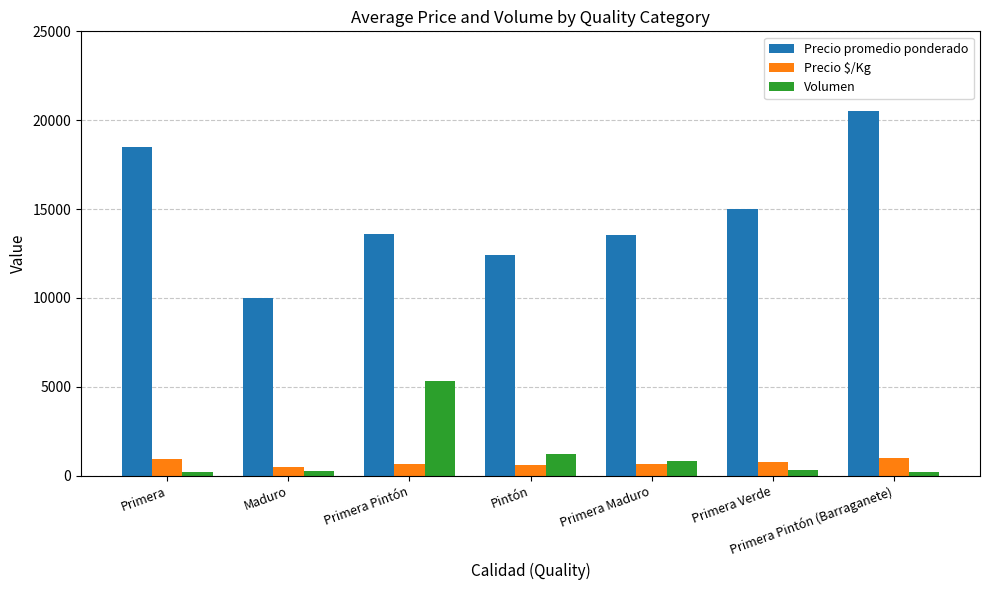

Are the bars horizontal?

No